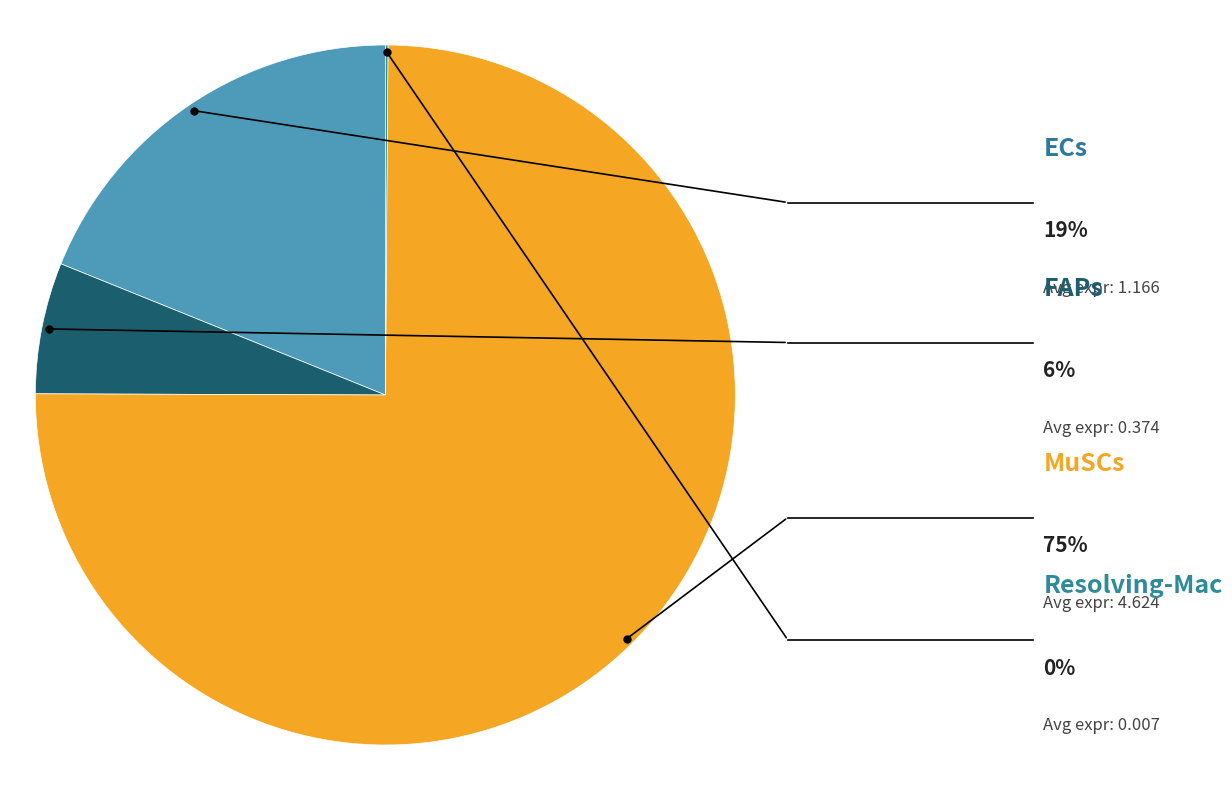

Does any single category account for the majority?

Yes